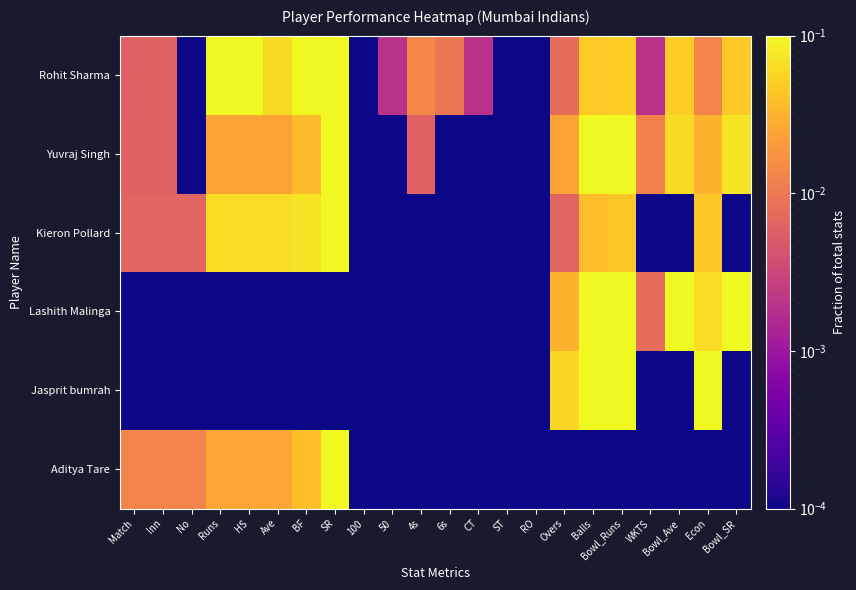

At Runs, list the series in order from largest to smallest.

Rohit Sharma, Kieron Pollard, Aditya Tare, Yuvraj Singh, Lashith Malinga, Jasprit bumrah